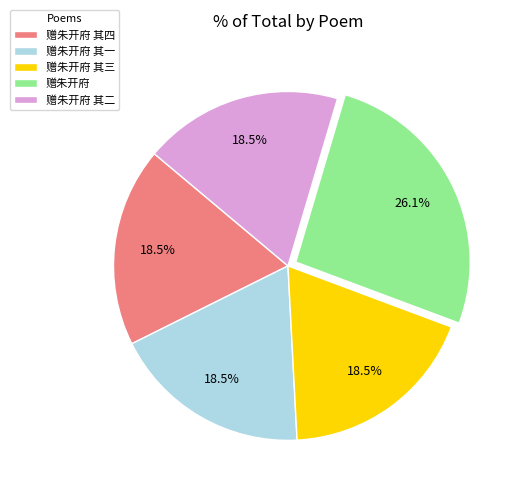

Does 赠朱开府 其一 represent more than half of the total?

No